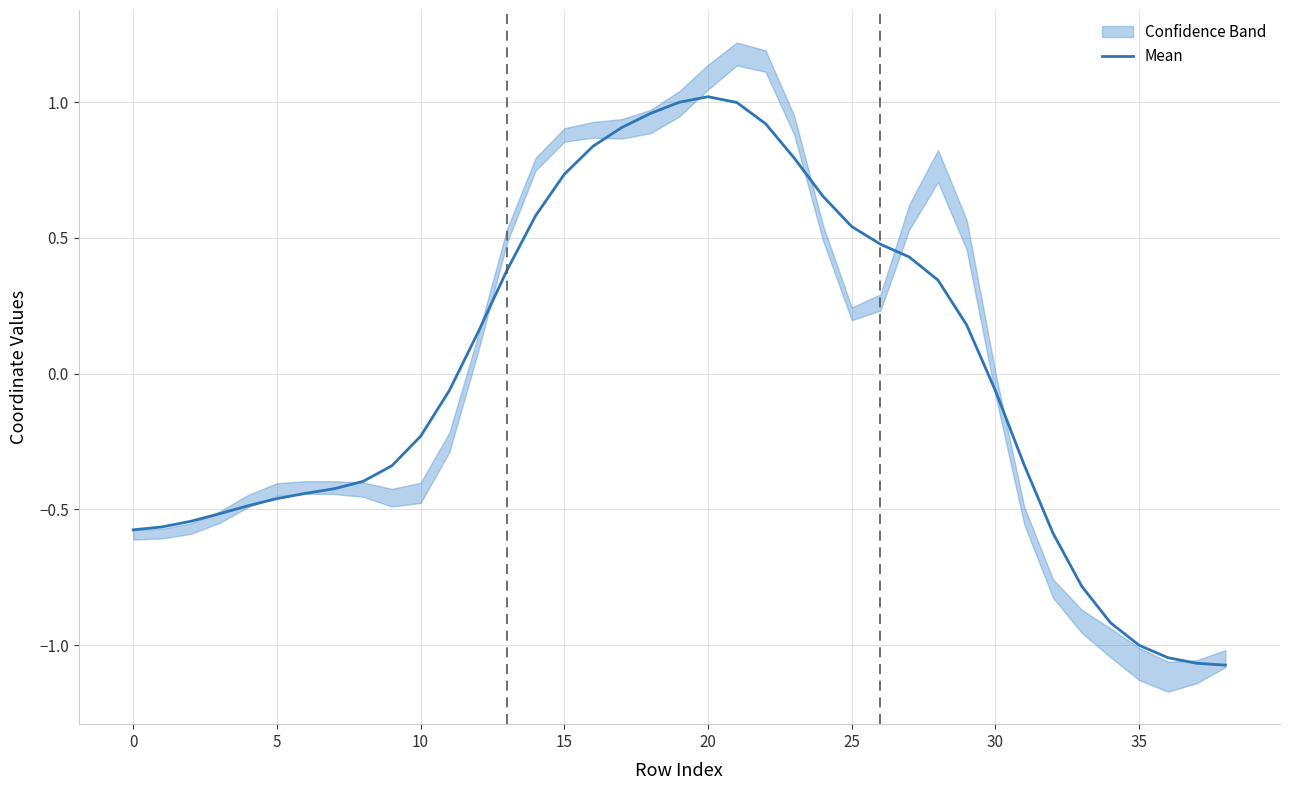

At which category does the data reach its first local peak?

20